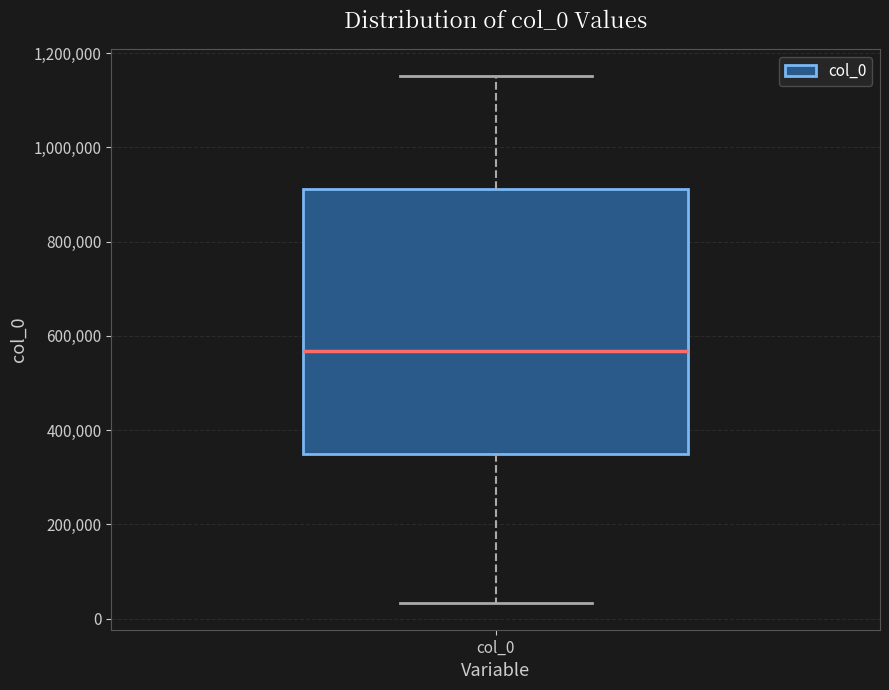

Transcribe this box plot: give where the median line is, the range the box spans, and where the two whiskers end, as read against the y-axis. The values are not printed on the chart, so give them approximately, as read against the axis.

median 560000, box 340000 to 920000, whiskers 40000 to 1160000